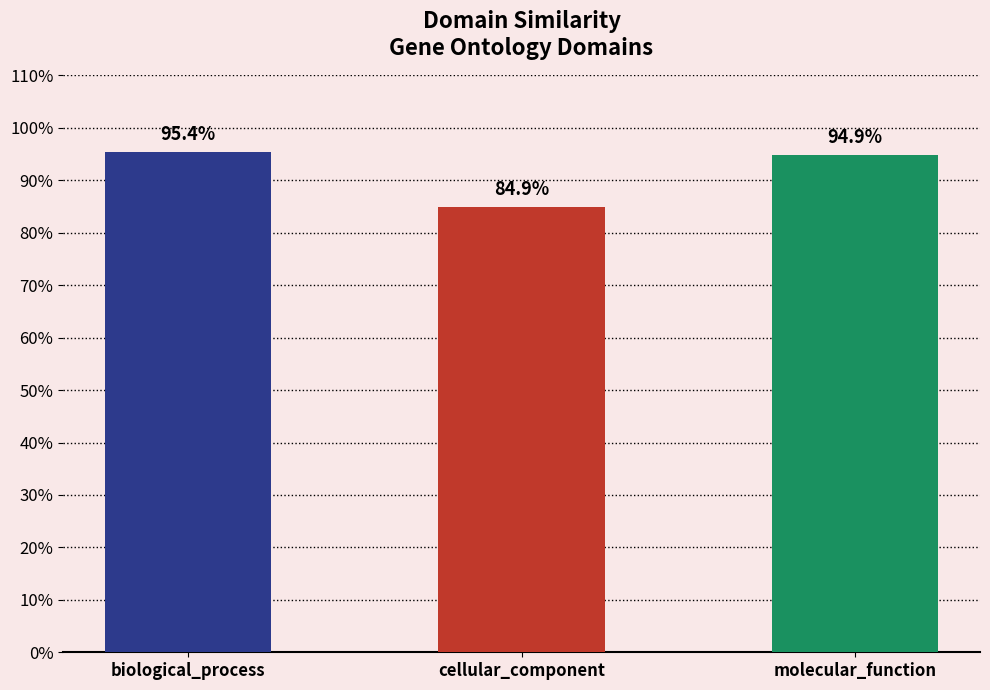

List the labels in order of value, smallest first.

cellular_component, molecular_function, biological_process